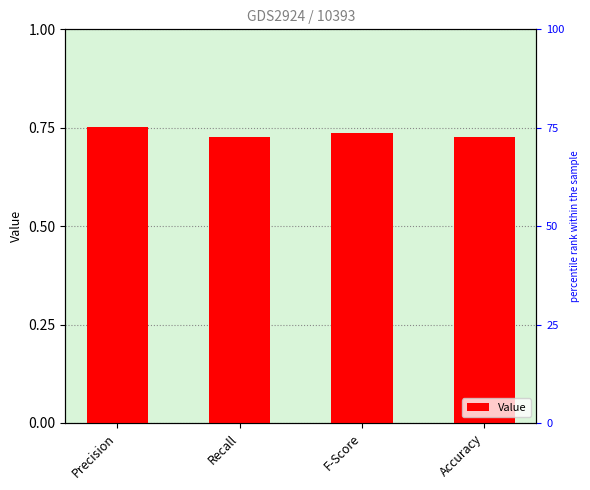

Count the values in the range 0 to 1.

4